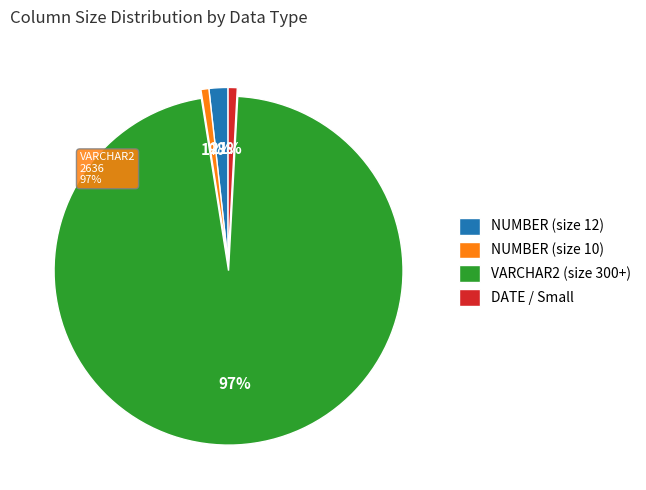

Does USER_ID account for over 50% of the chart?

No